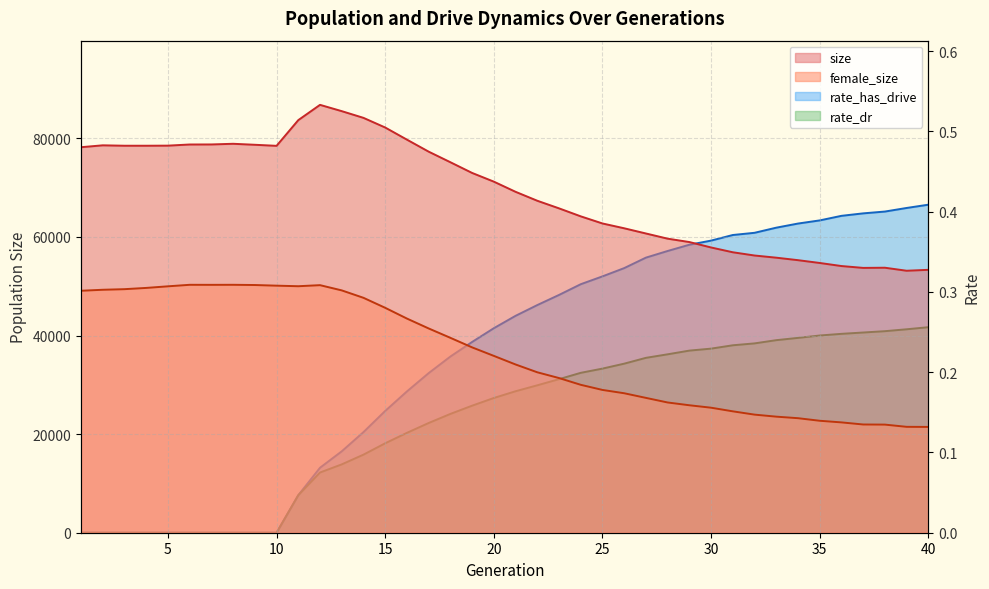

In female_size, how many points are lower than both neighbors (excluding endpoints)?

2